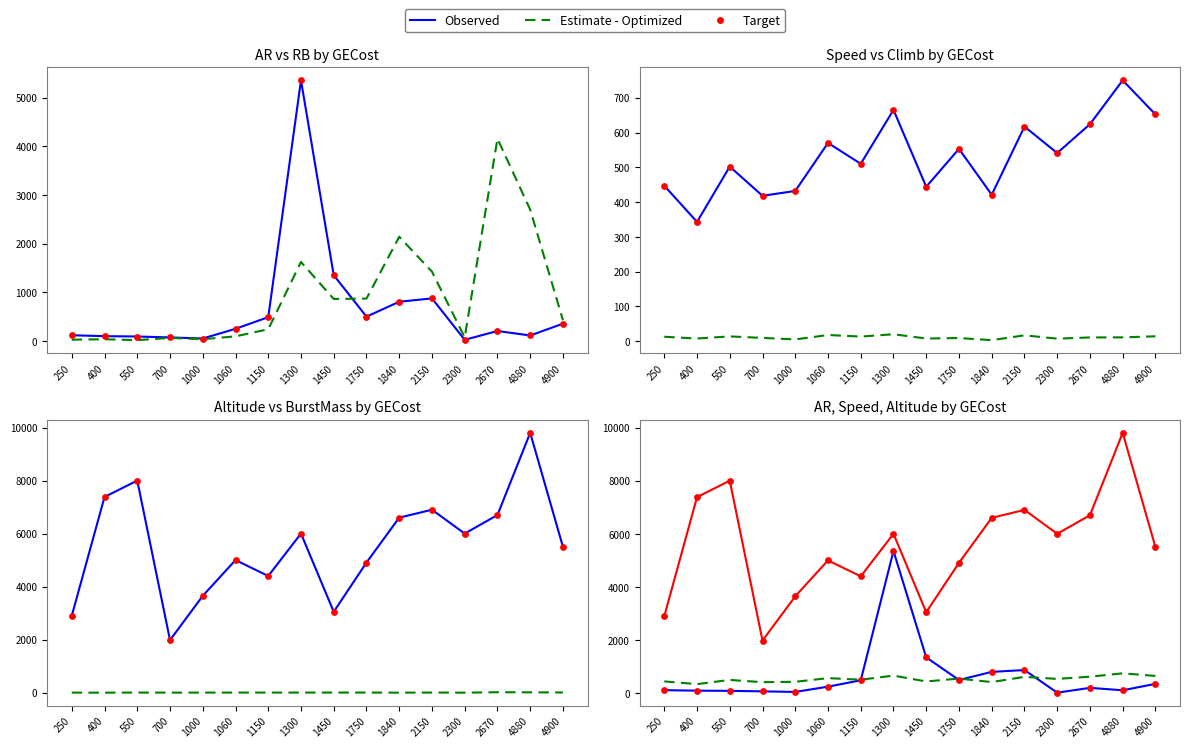

Which series has the largest Y range (max minus min)?

Altitude